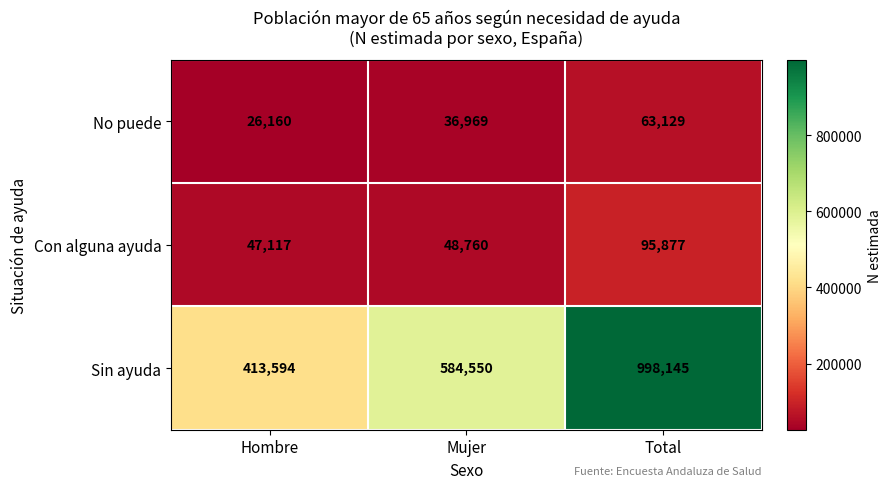

What is the difference between the highest and lowest values at Mujer?

547581